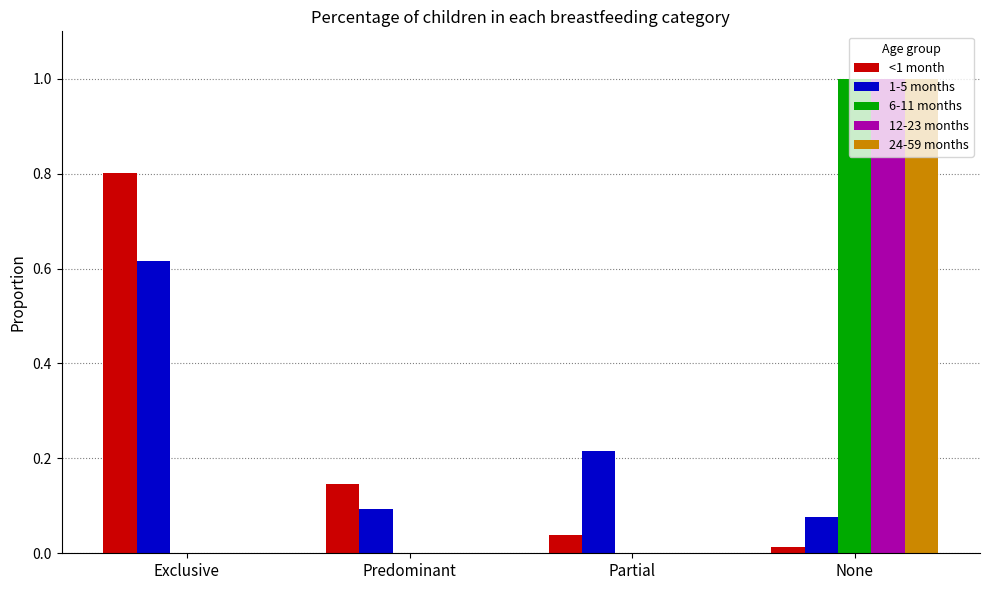

At which category is the sum across all series the highest?

None